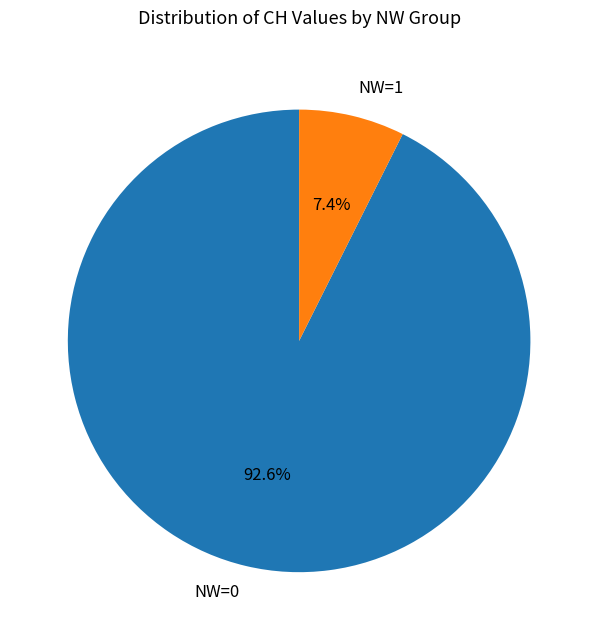

What is the total percentage of NW=0 and NW=1?

100.0%